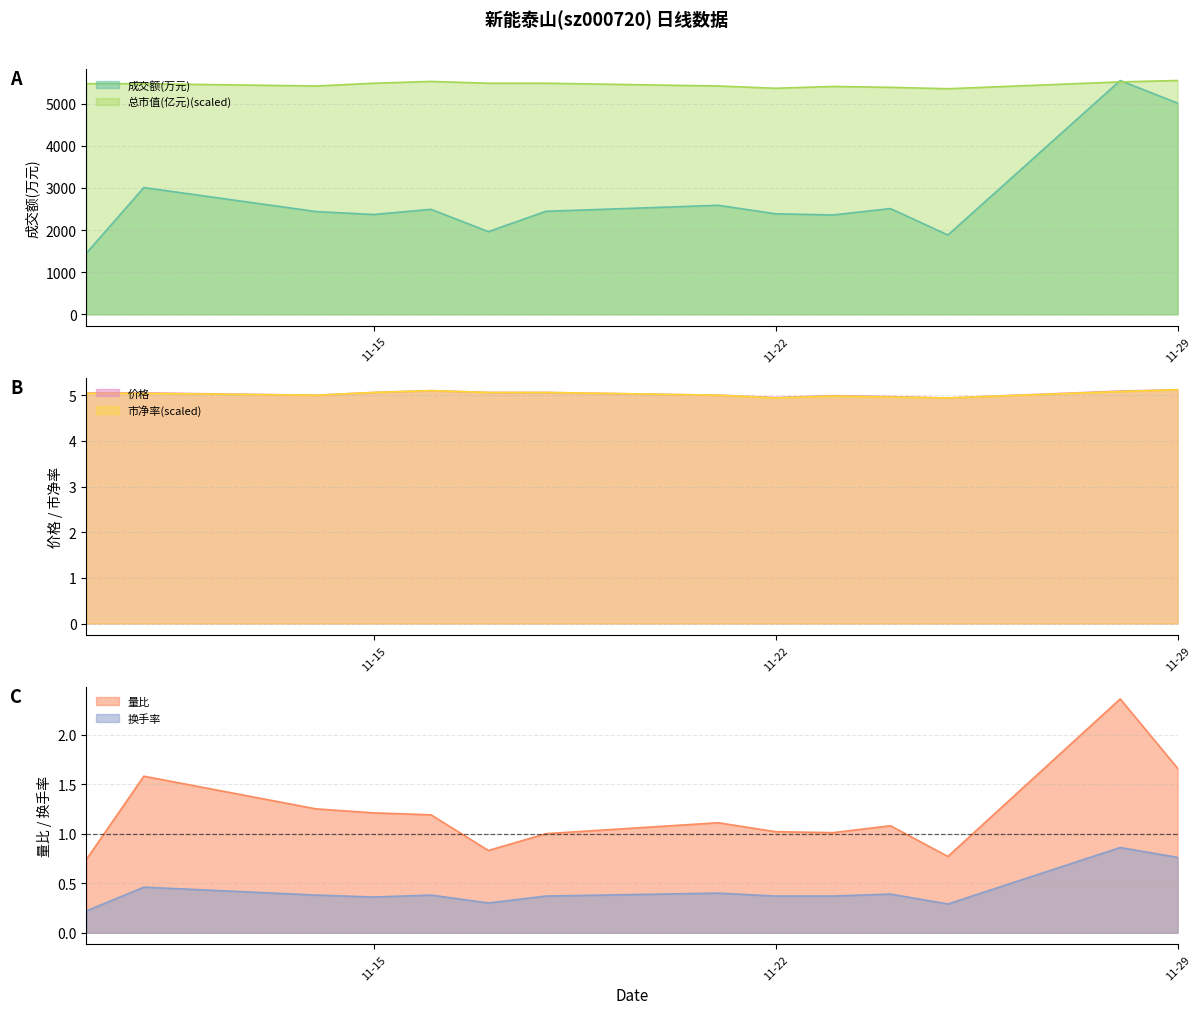

How many interior local valleys does the 换手率 series have?

3